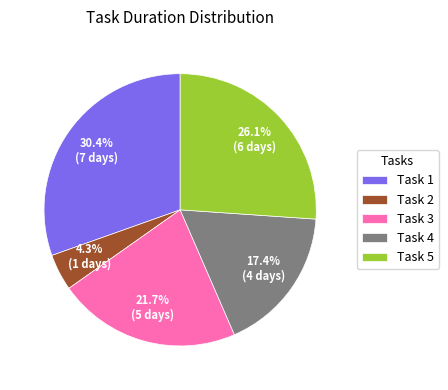

How many segments does this pie chart have?

5